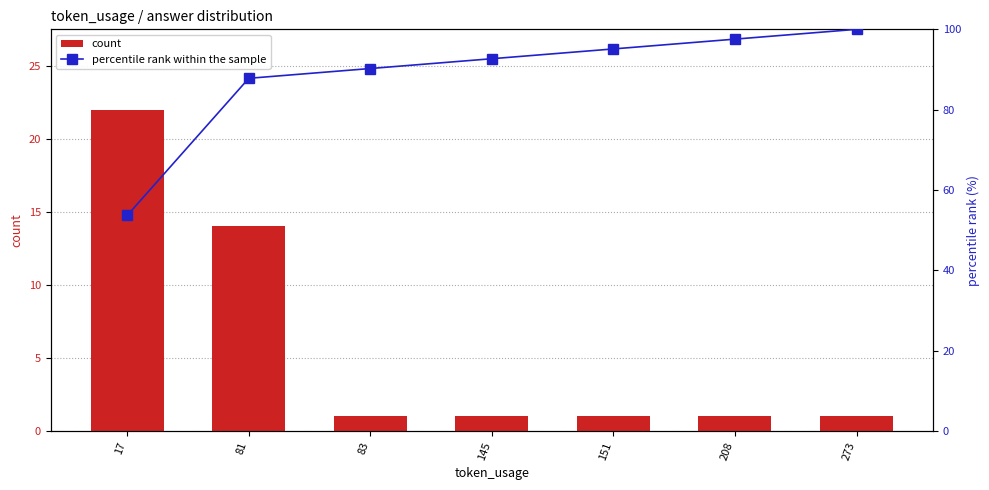

Between 273 and 17, which is larger?

17